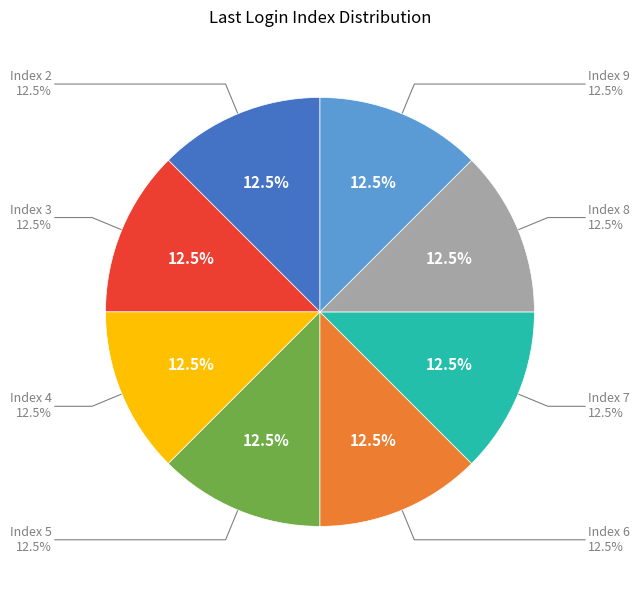

Which category has the biggest portion of the pie?

Index 5